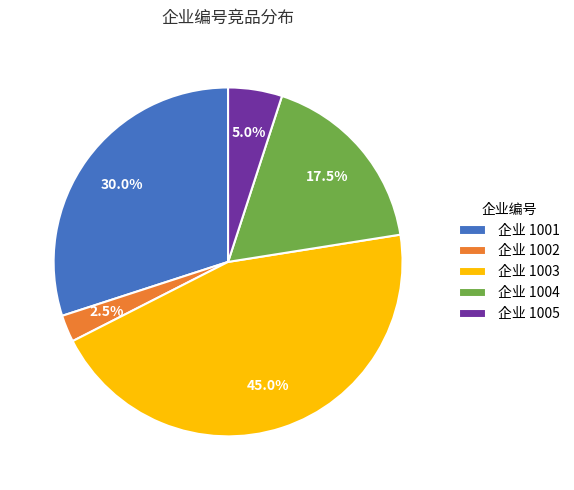

What portion of the pie excludes 企业 1003?

55.0%